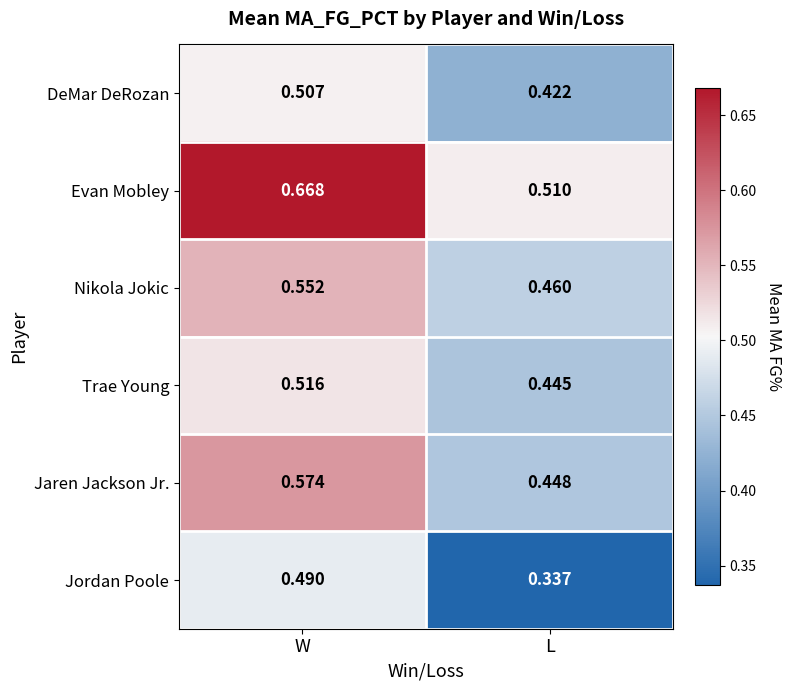

Where is Jaren Jackson Jr. nearest to the value 0?

L